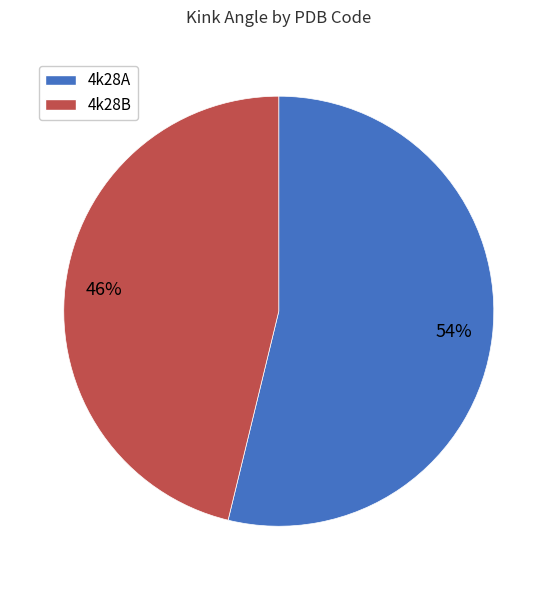

To the nearest percent, what is the difference between the largest and smallest slice percentages?

8%